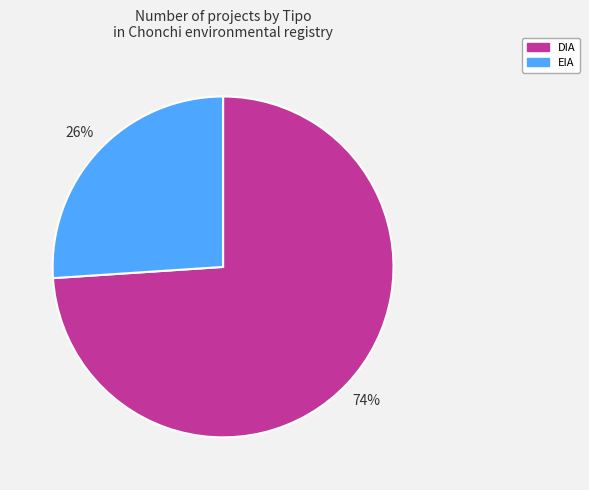

Is the sum of DIA and EIA greater than half?

Yes